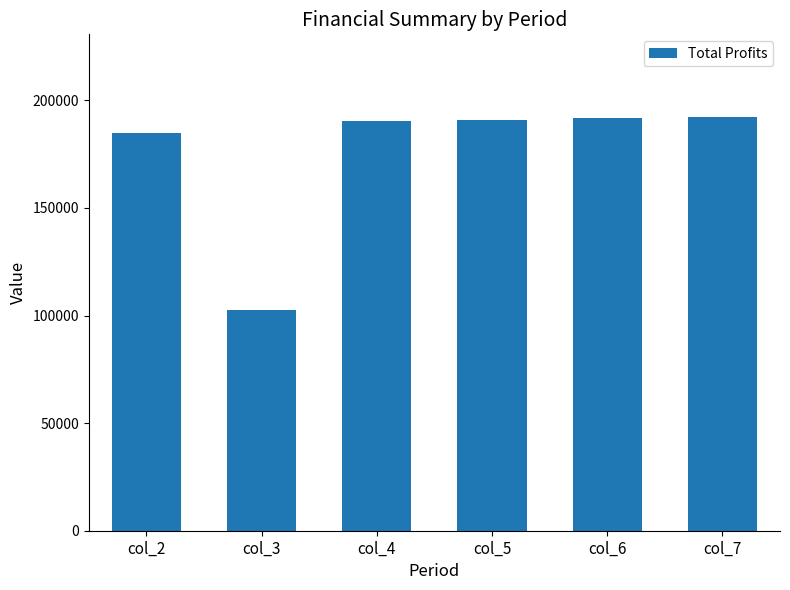

Does the chart contain stacked bars?

No